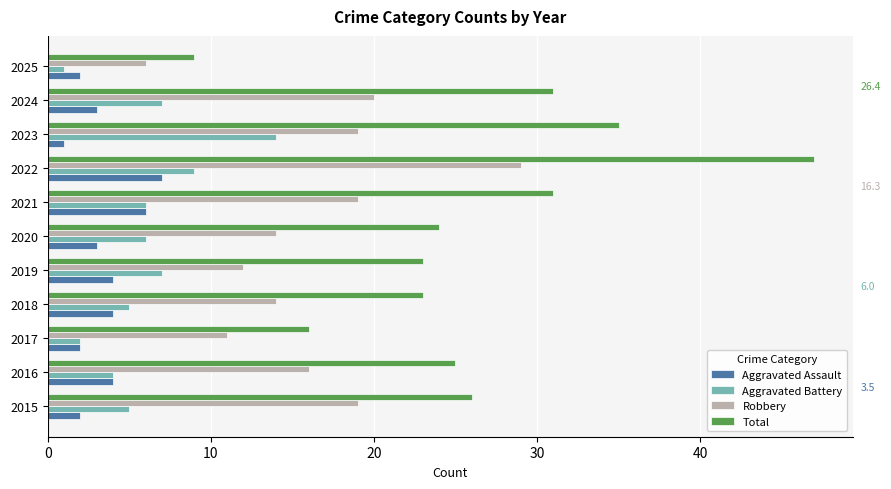

Rank the series by their maximum value, from highest to lowest.

Total, Robbery, Aggravated Battery, Aggravated Assault